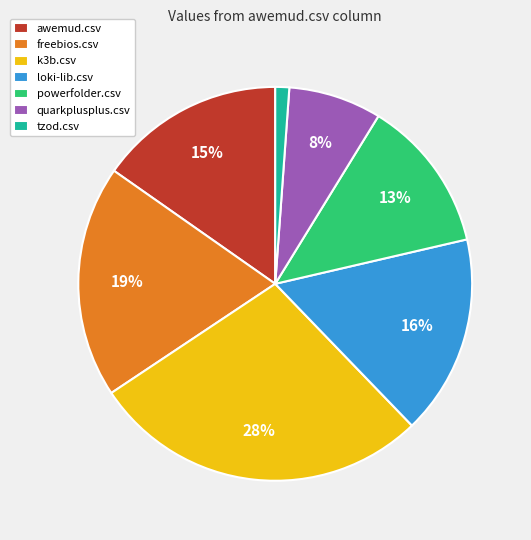

Is there a majority slice in this chart?

No